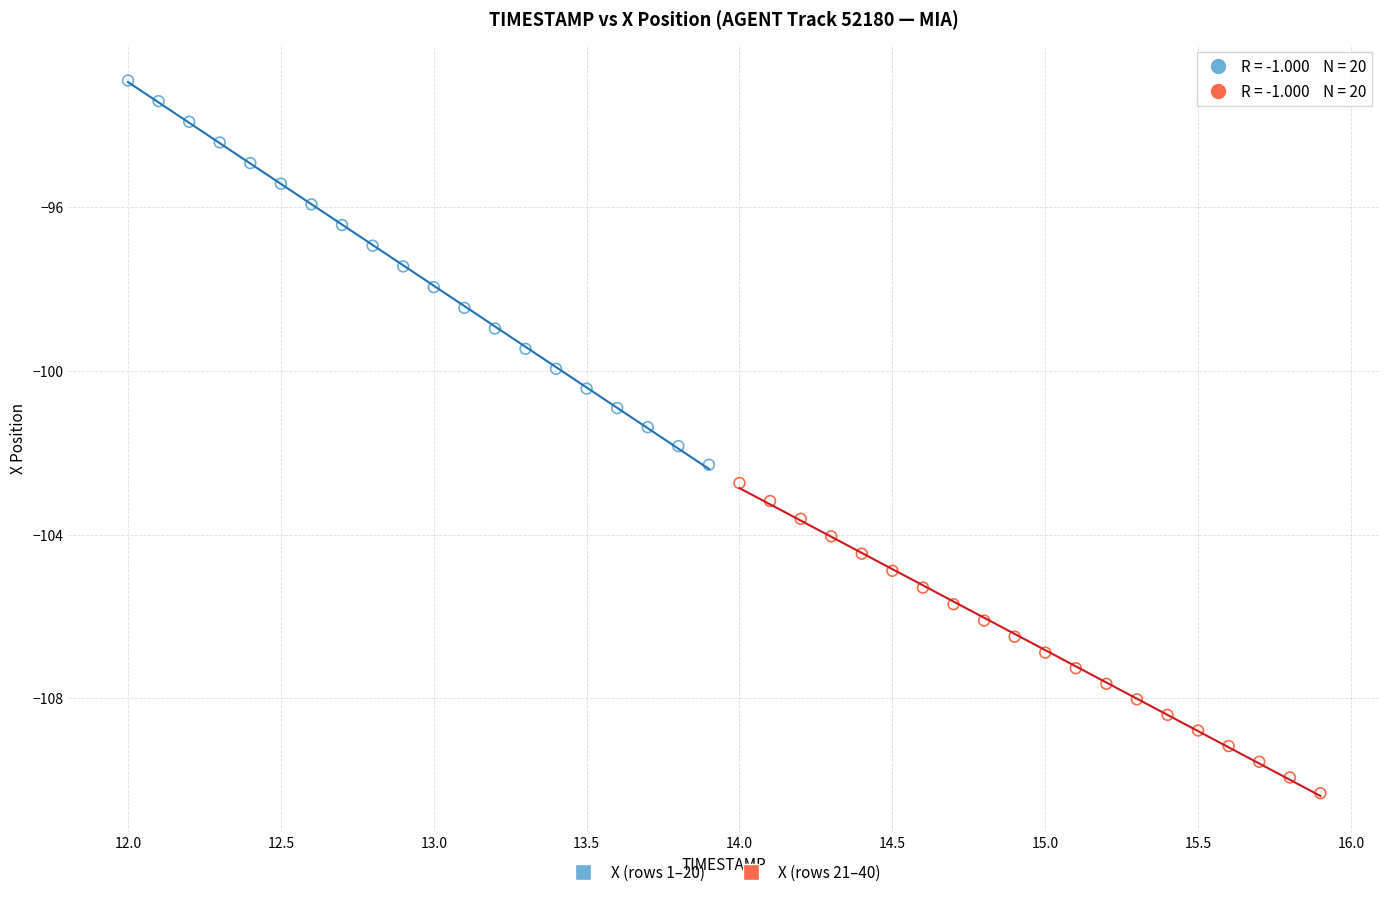

Which series has the largest Y range (max minus min)?

X (rows 1–20)